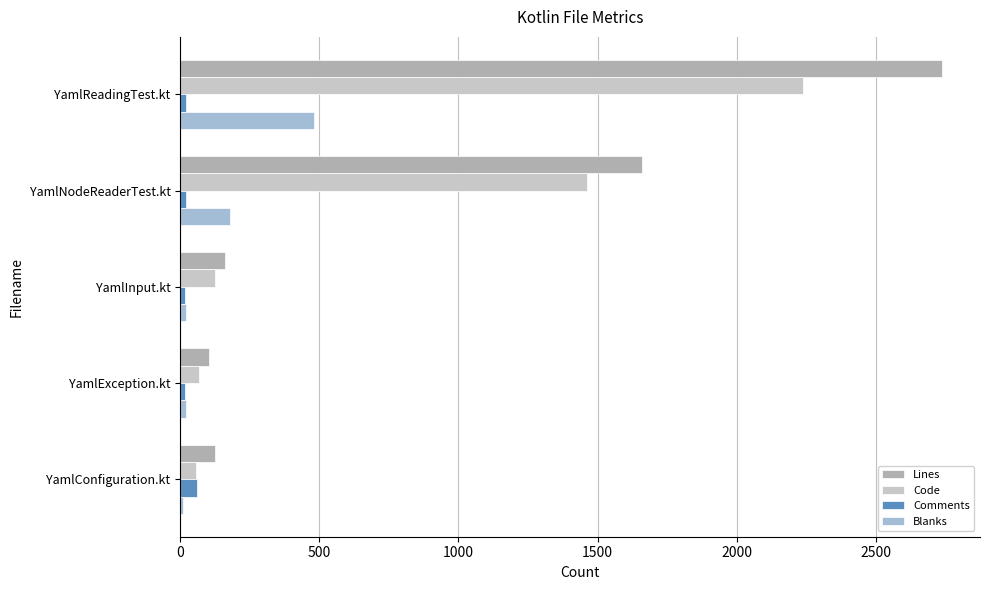

At how many categories does at least one series exceed 804?

2